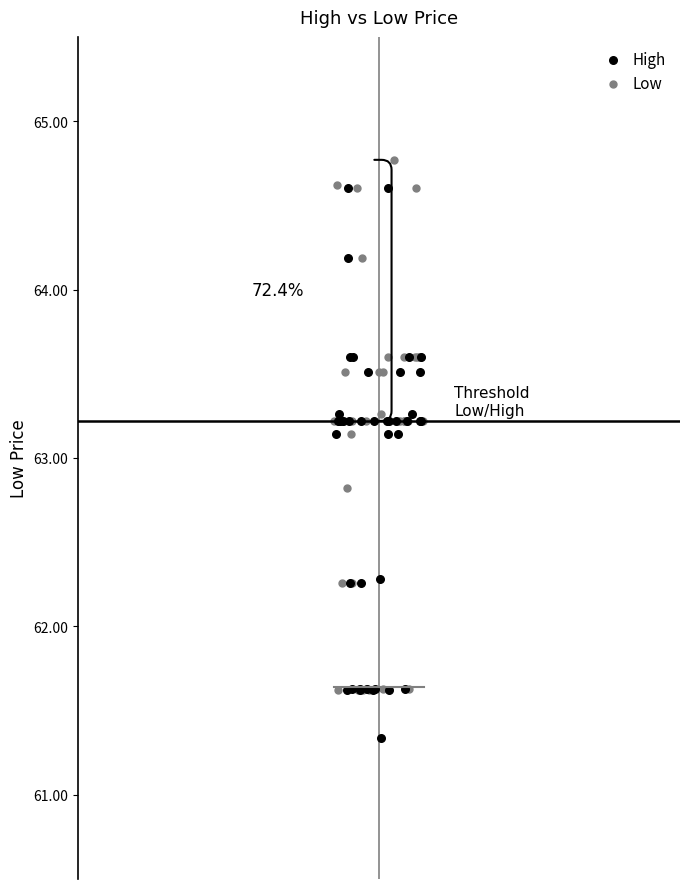

Which series reaches the maximum Y coordinate?

Low